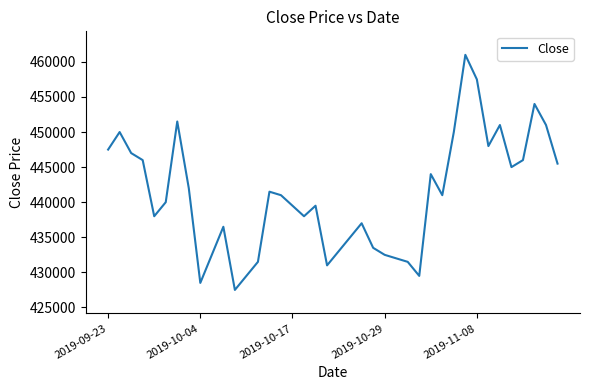

What is the smallest value displayed?

427500